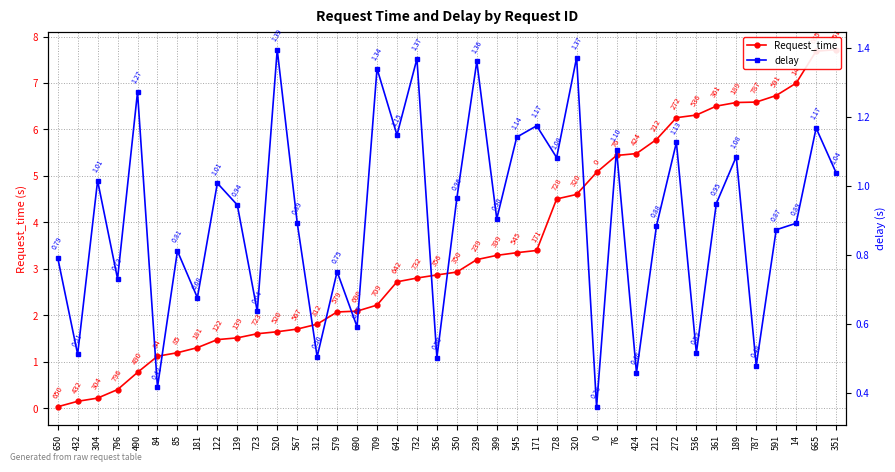

What is the greatest value displayed?

7.7